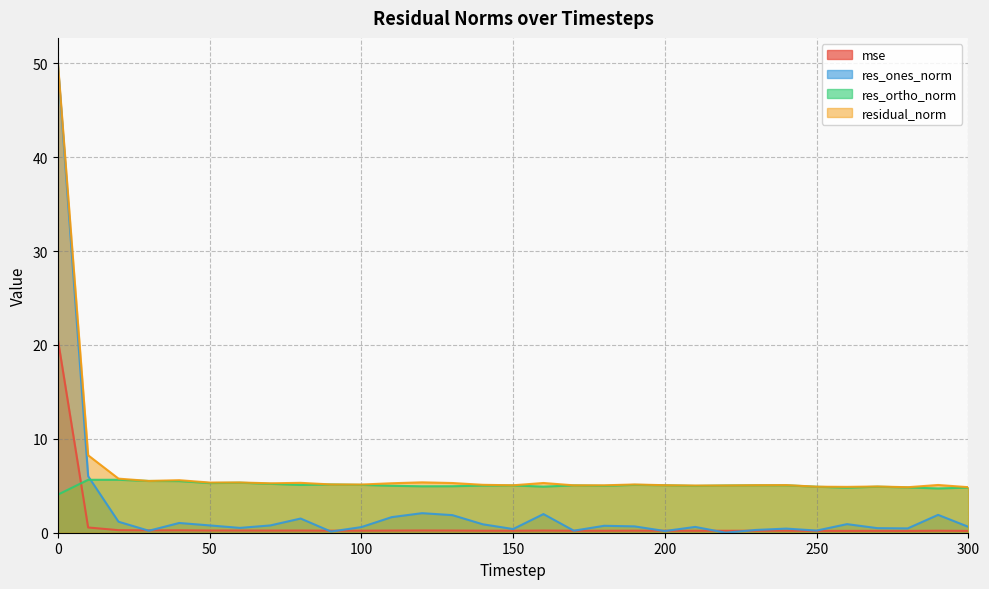

Where does the res_ortho_norm series first go above 5?

10